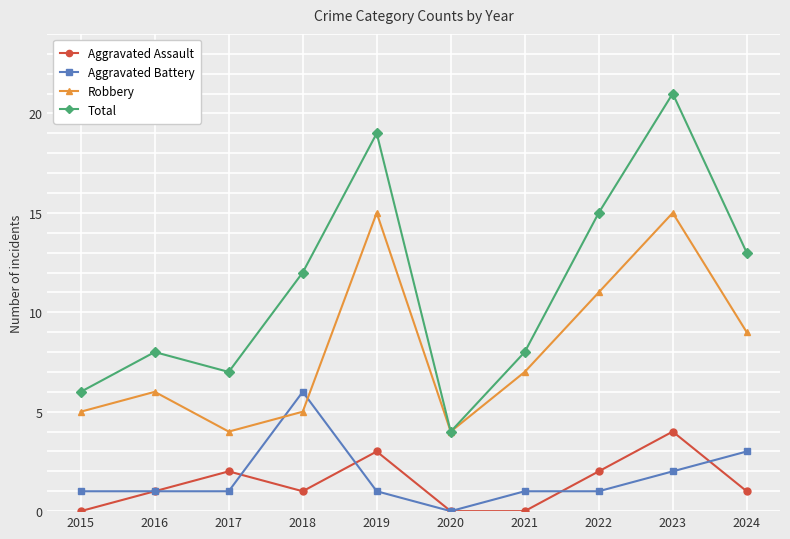

The value of Aggravated Battery at 2017 is 1. True or false?

True